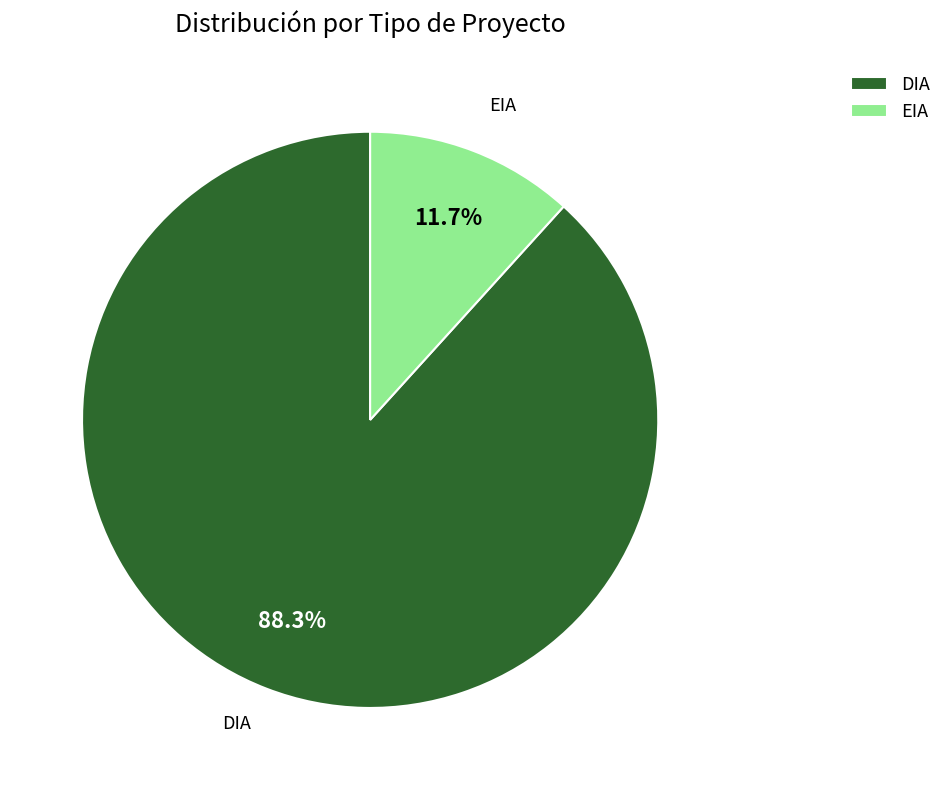

To the nearest percent, what portion does DIA represent?

88%